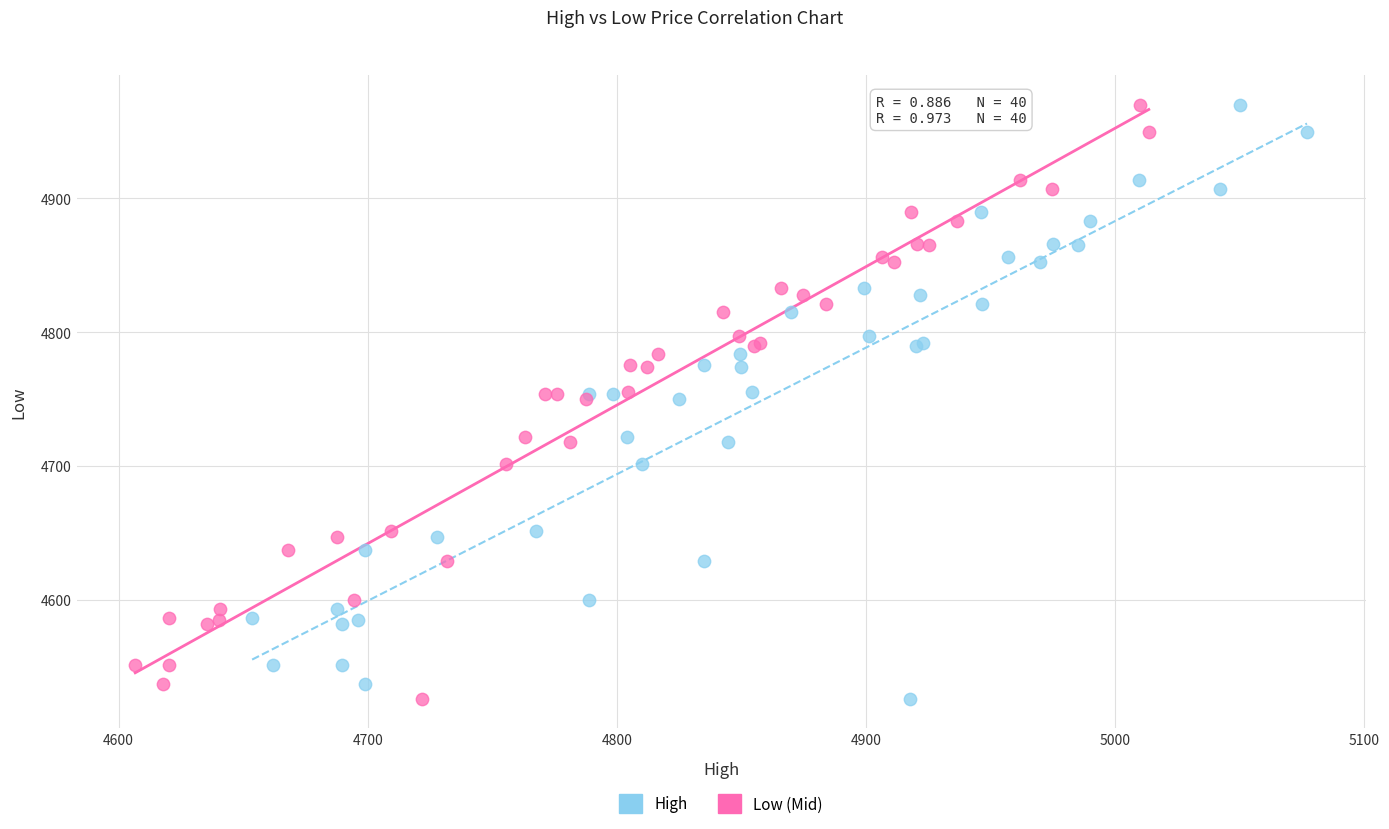

What are all the series names shown in the legend?

High, Low (Mid)